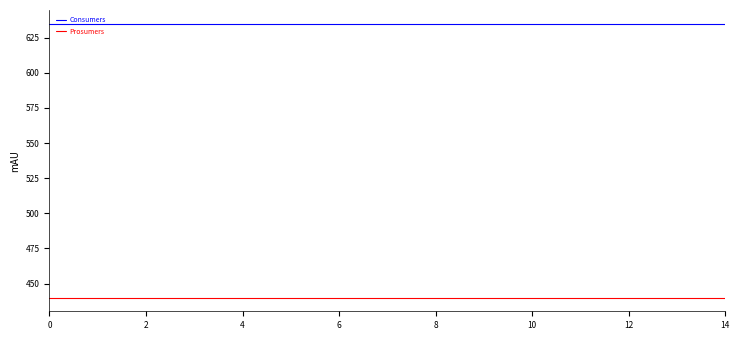

List the series in order of their peak value, highest first.

Consumers, Prosumers